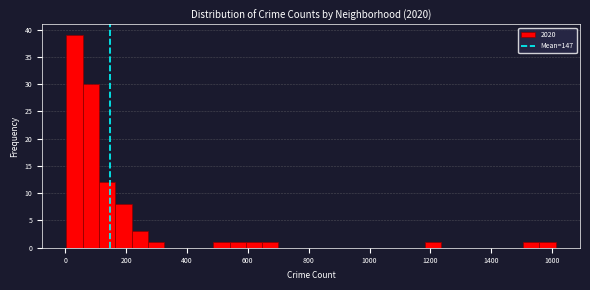

Read against the x-axis, roughly where is the centre of the tallest bar?

40